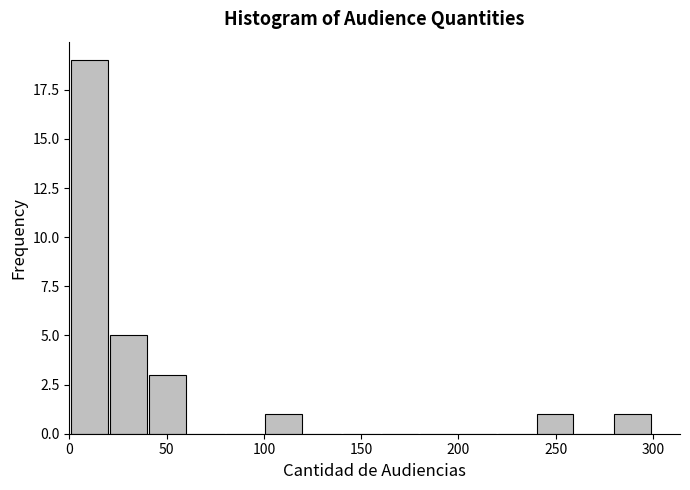

Read against the x-axis, roughly where is the centre of the tallest bar?

10